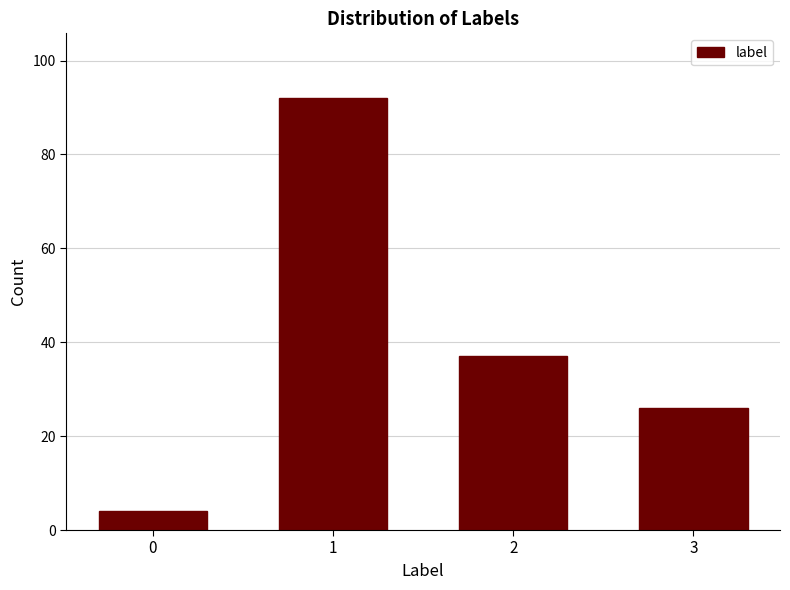

Reading left to right, extract all data points from this chart.

4	92	37	26